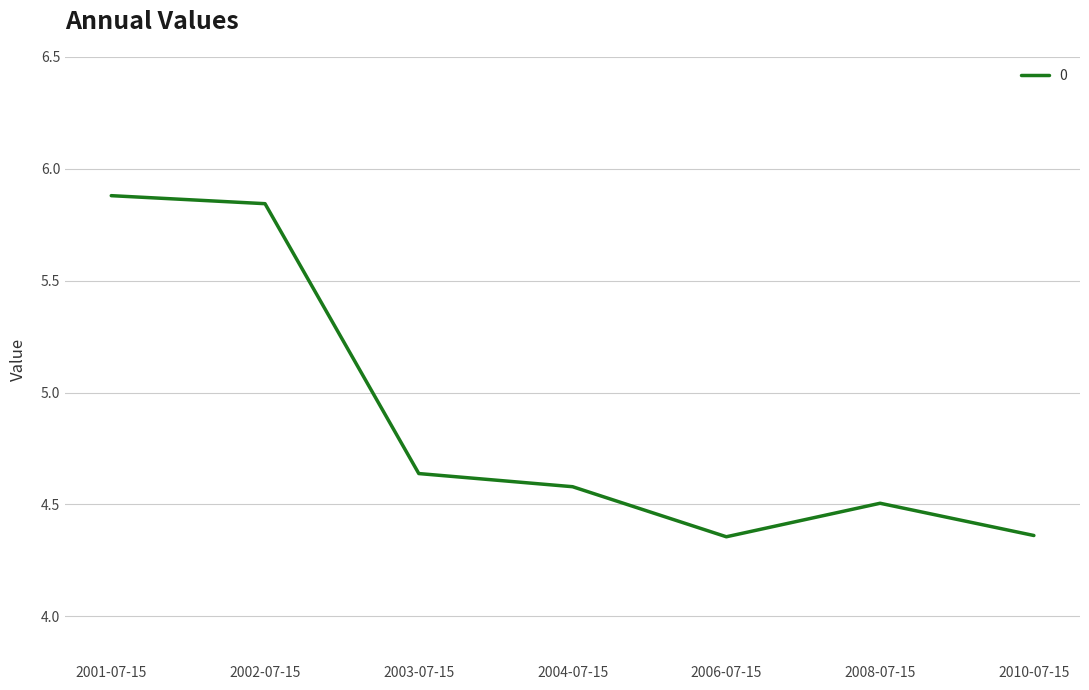

What position from the left is 2002-07-15?

2